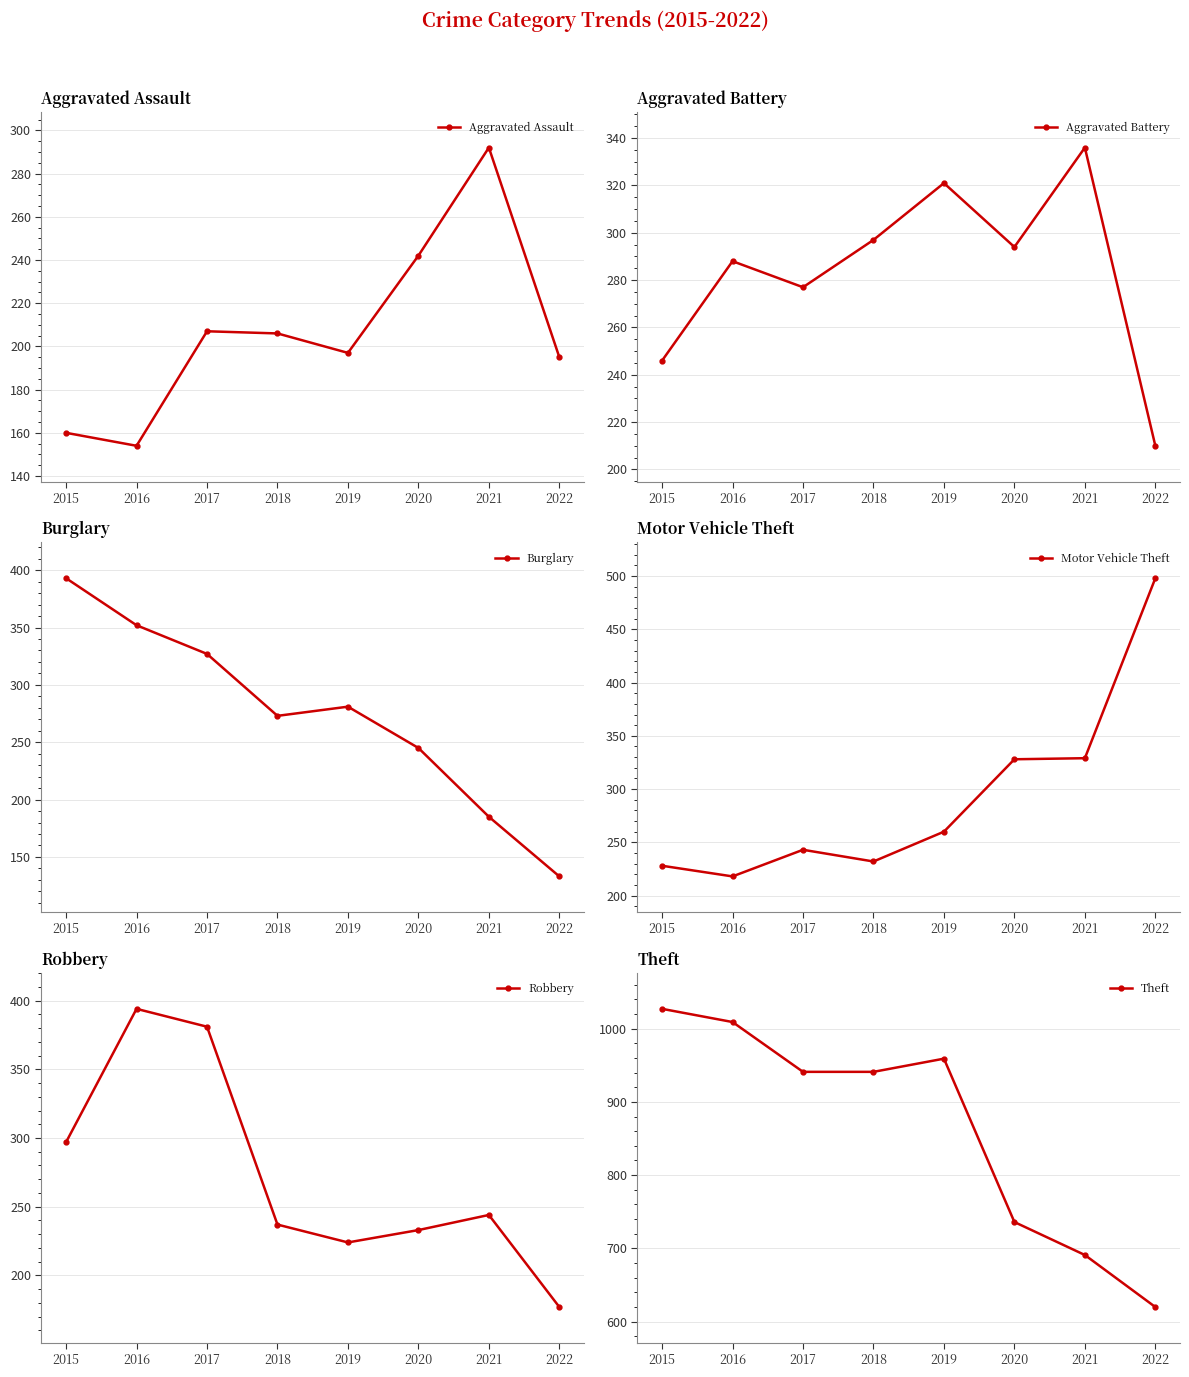

Reading left to right, transcribe all the data shown in this chart.

Aggravated Assault: 2015=160	2016=154	2017=207	2018=206	2019=197	2020=242	2021=292	2022=195
Aggravated Battery: 2015=246	2016=288	2017=277	2018=297	2019=321	2020=294	2021=336	2022=210
Burglary: 2015=393	2016=352	2017=327	2018=273	2019=281	2020=245	2021=185	2022=133
Motor Vehicle Theft: 2015=228	2016=218	2017=243	2018=232	2019=260	2020=328	2021=329	2022=498
Robbery: 2015=297	2016=394	2017=381	2018=237	2019=224	2020=233	2021=244	2022=177
Theft: 2015=1027	2016=1009	2017=941	2018=941	2019=959	2020=736	2021=691	2022=620